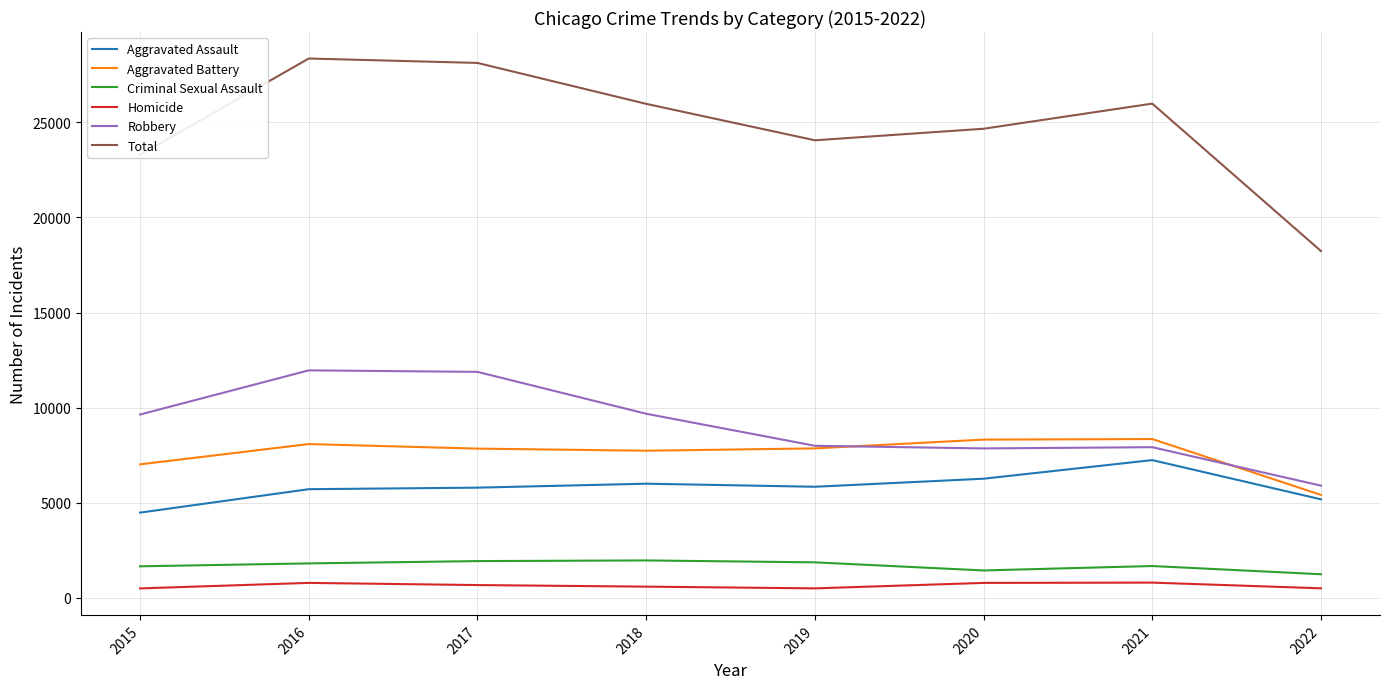

How many lines are shown in the chart?

6